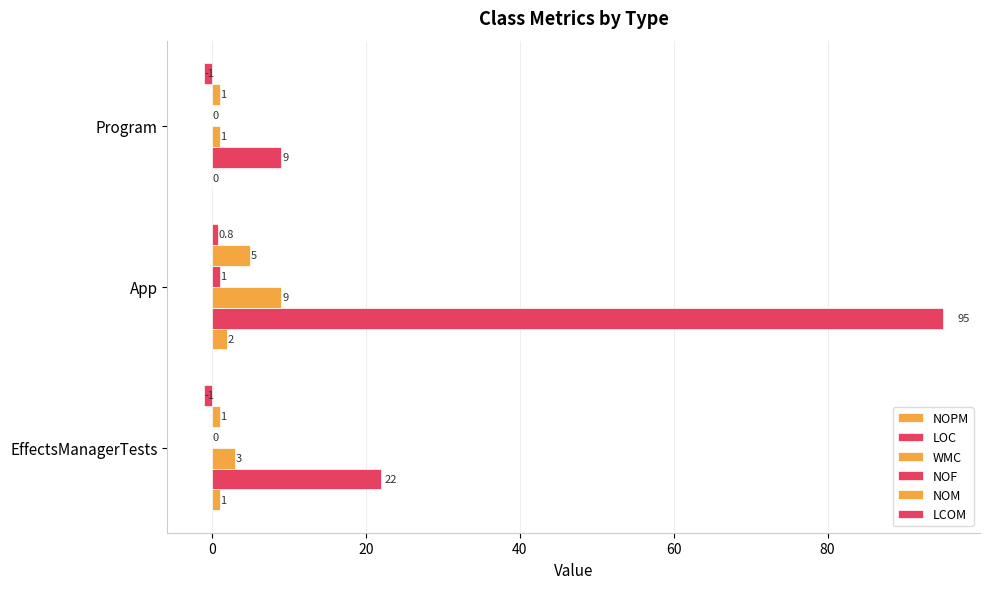

How many categories are shown in the chart?

3